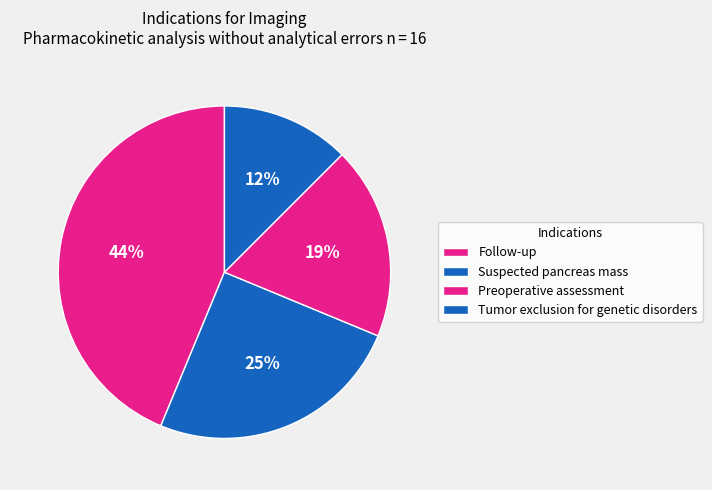

True or false: Follow-up accounts for 44% of the total.

True